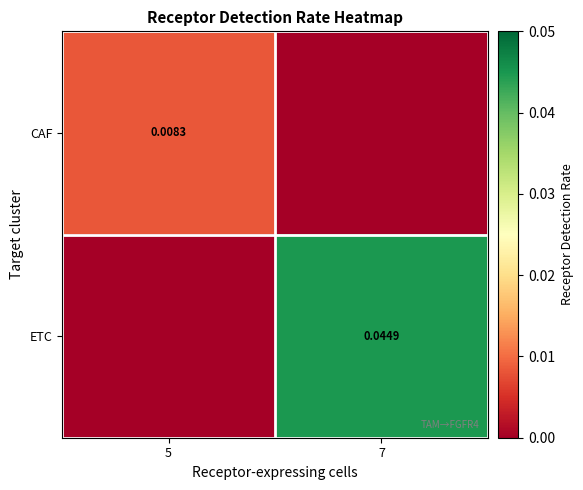

Is the value of ETC at 7 greater than the value of CAF at 5?

Yes